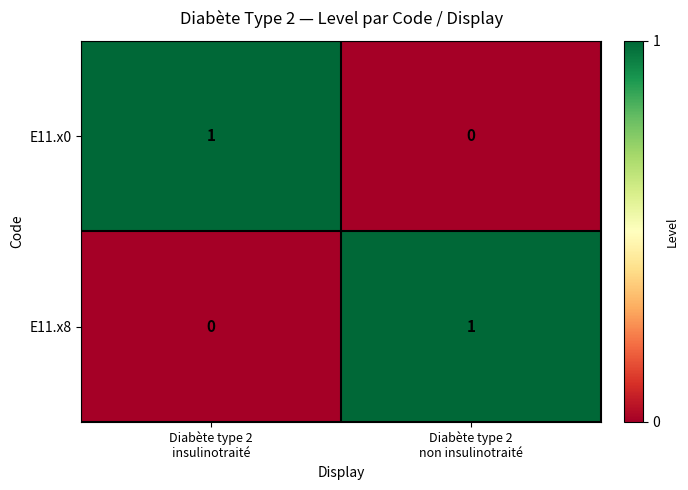

How many series are shown in this chart?

2